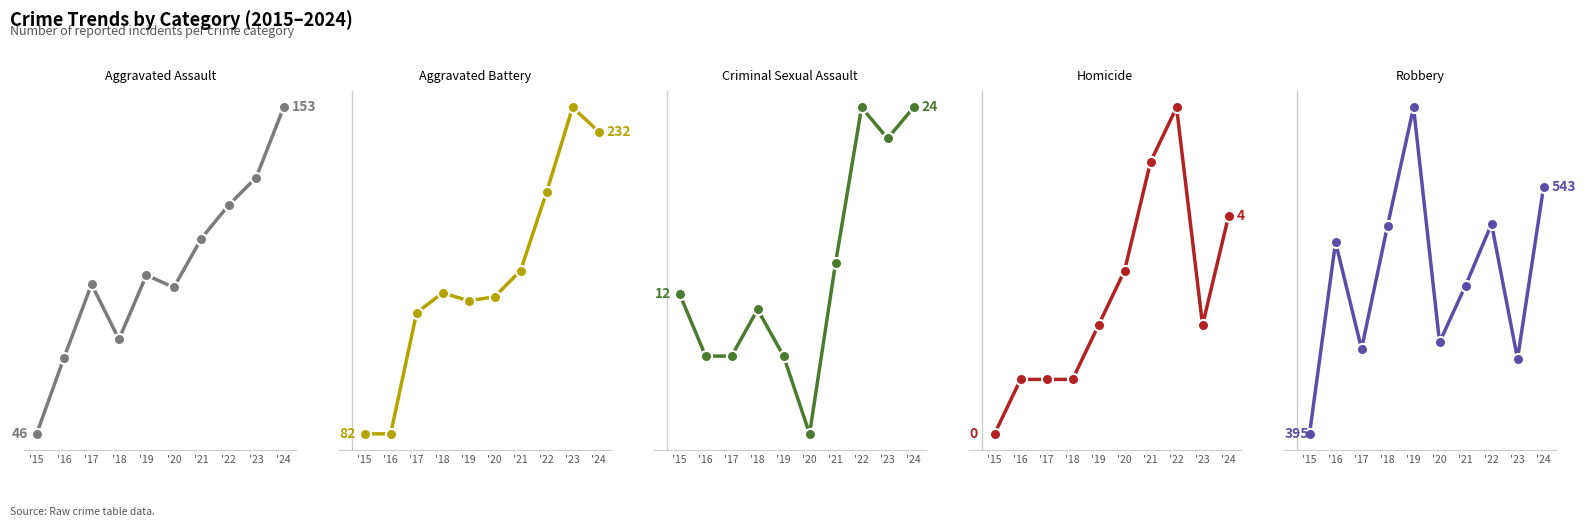

Does the chart have visible grid lines?

No